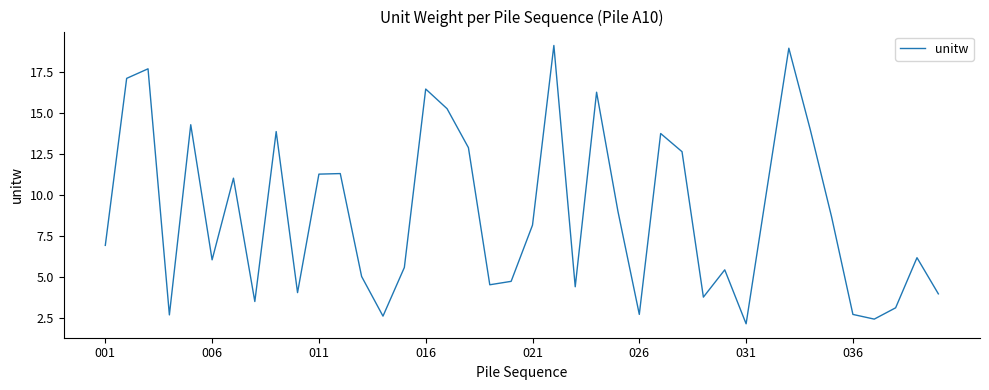

What is the greatest value displayed?

19.1